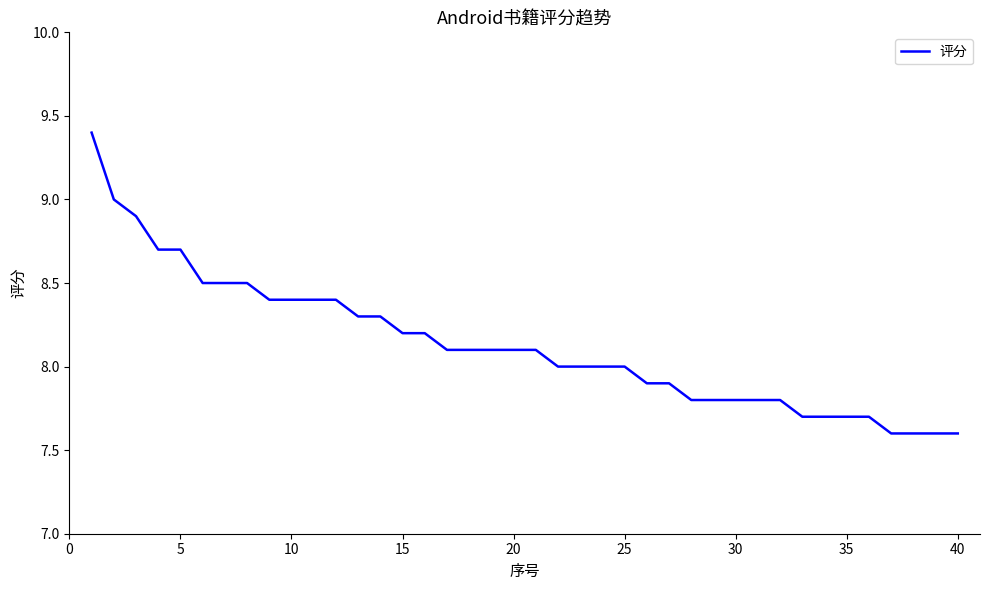

Reading right to left, extract all data points from this chart.

7.6	7.6	7.6	7.6	7.7	7.7	7.7	7.7	7.8	7.8	7.8	7.8	7.8	7.9	7.9	8.0	8.0	8.0	8.0	8.1	8.1	8.1	8.1	8.1	8.2	8.2	8.3	8.3	8.4	8.4	8.4	8.4	8.5	8.5	8.5	8.7	8.7	8.9	9.0	9.4